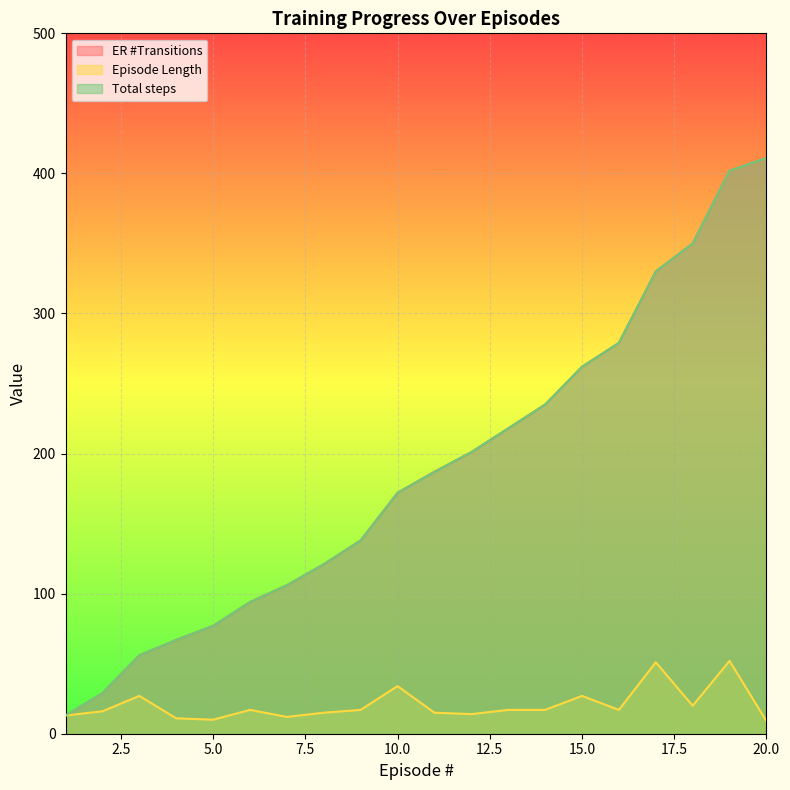

How many values in the Total steps series are below 187?

10